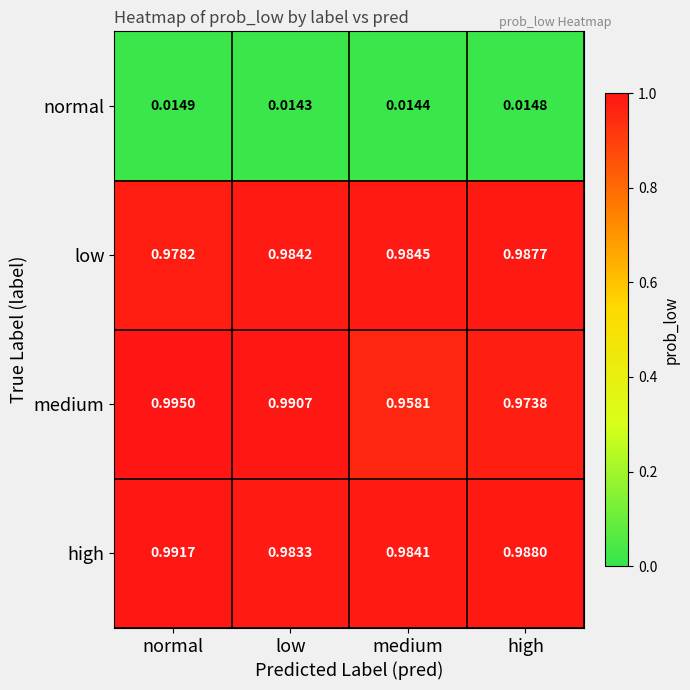

What is the total value across all series at high?

3.0